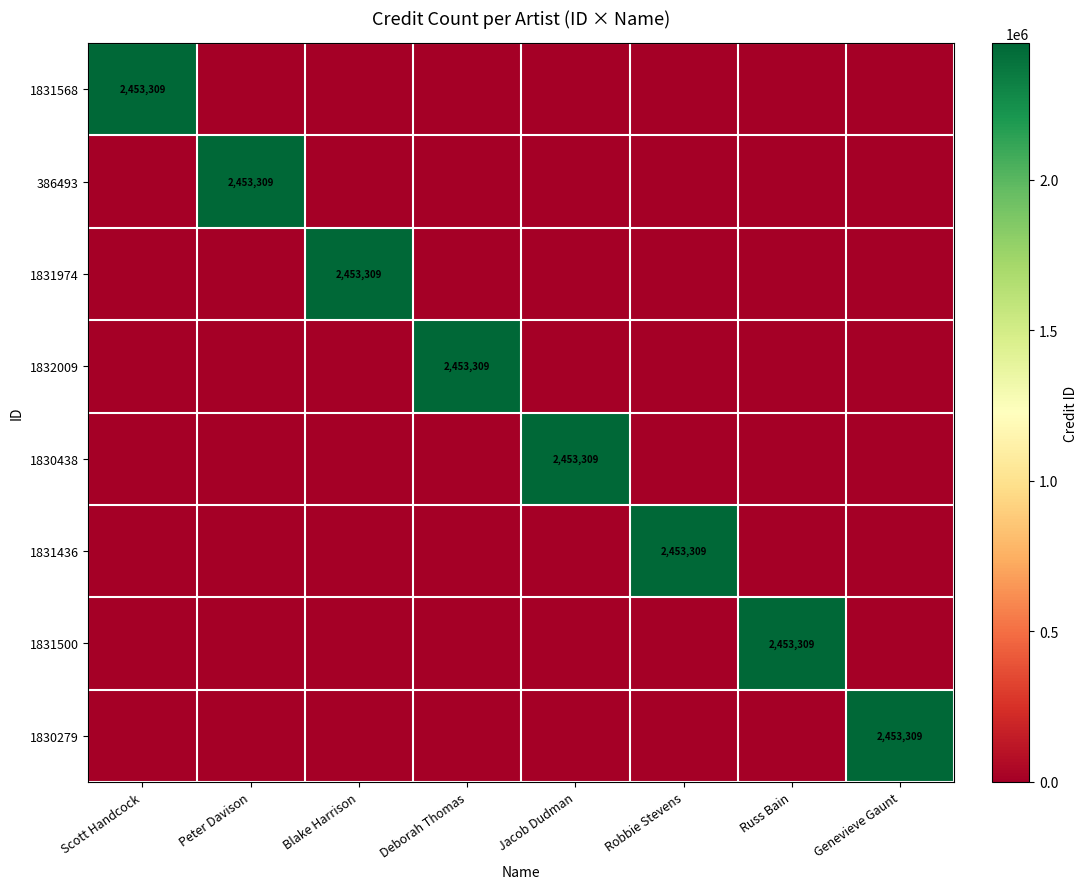

Is it true that 386493 equals 746674 at Peter Davison?

False